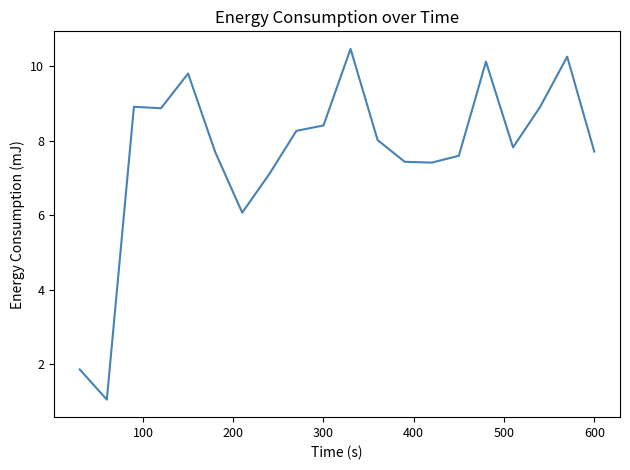

What is the greatest value displayed?

10.5